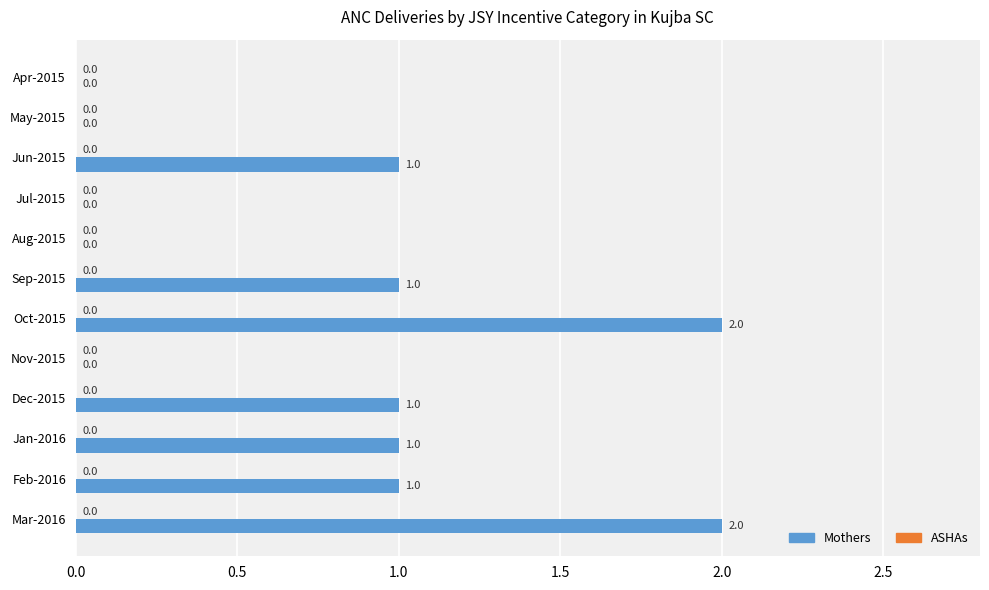

Is it true that the value at Dec-2015 is 0?

False